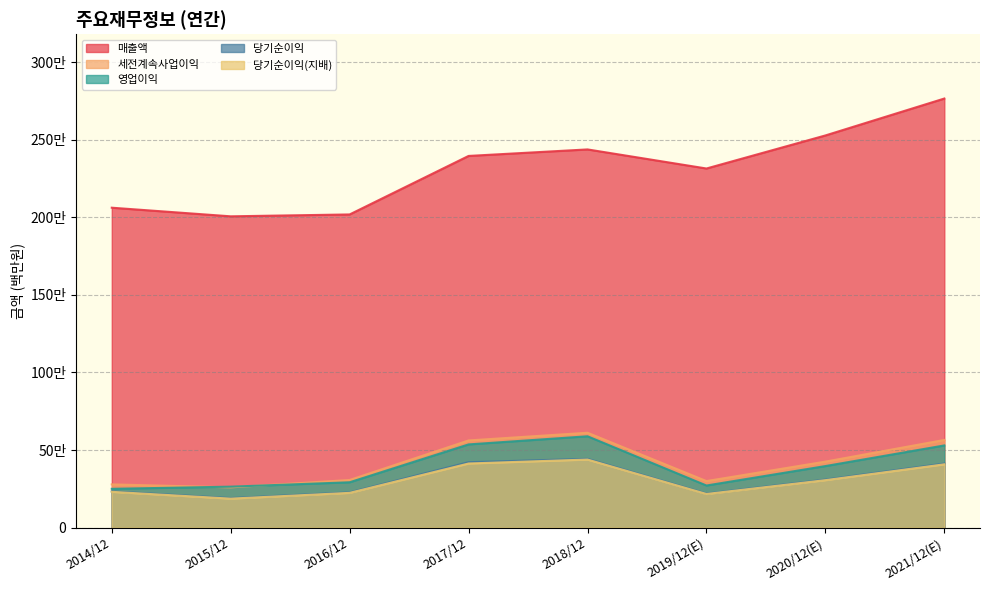

What is the maximum value for 영업이익?

588867